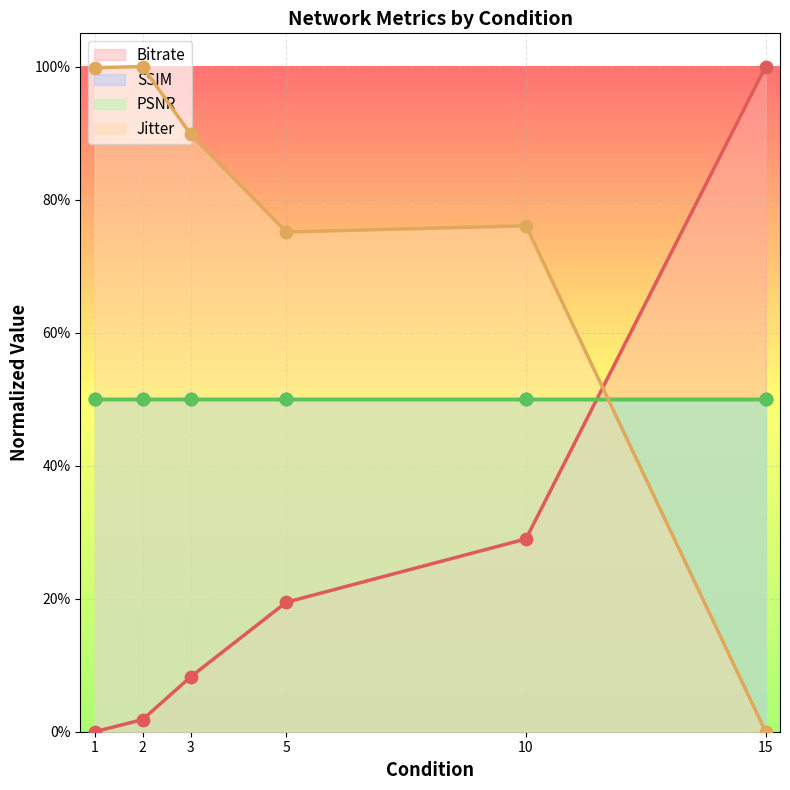

Which series contains the highest Y value?

Bitrate